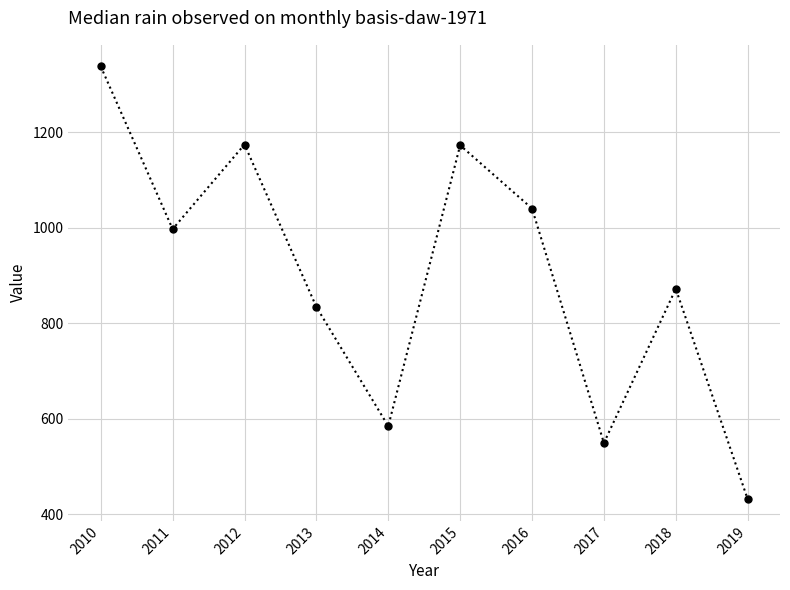

What is the change in value from 2011 to 2018?

-125.1